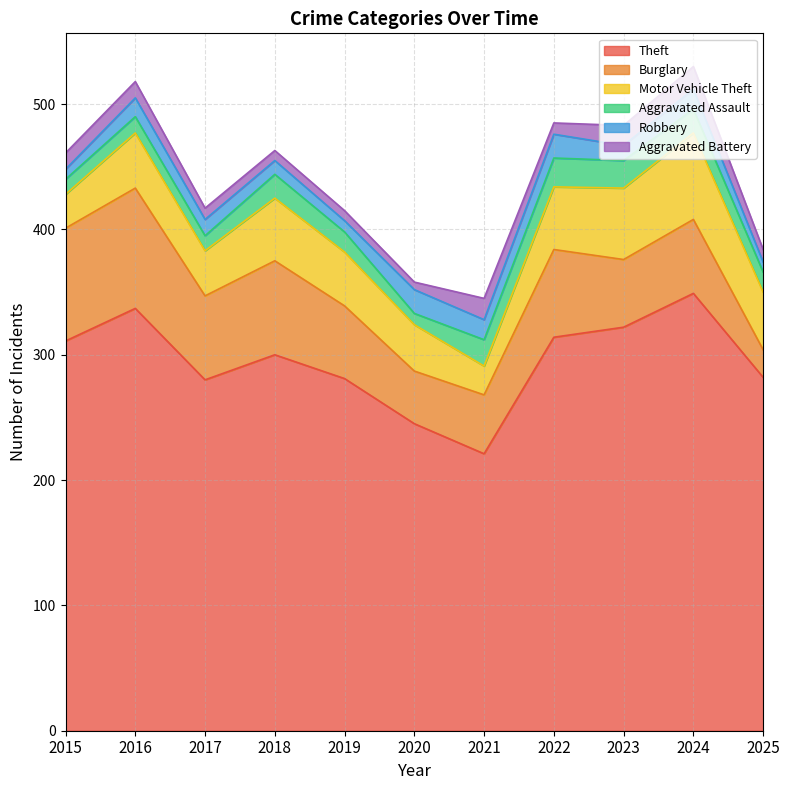

What is the minimum value for Robbery?

8